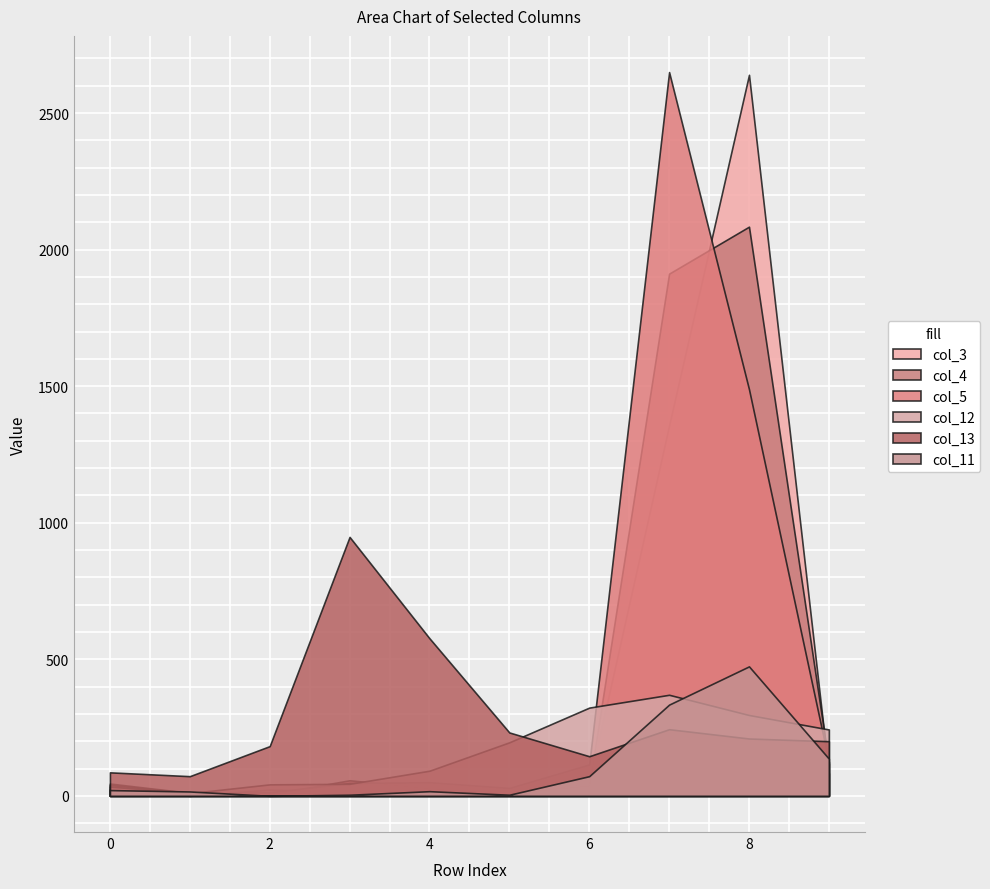

What is the sum of all col_11 values?

1078